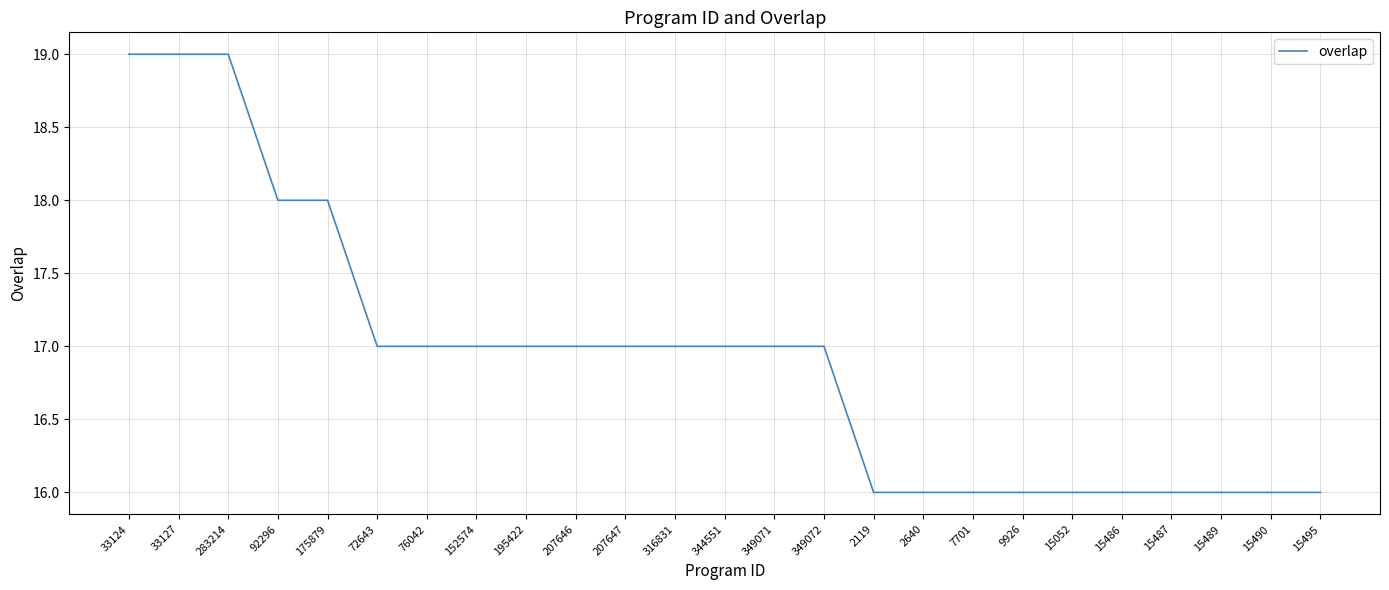

Where does the data first go above 17?

33124